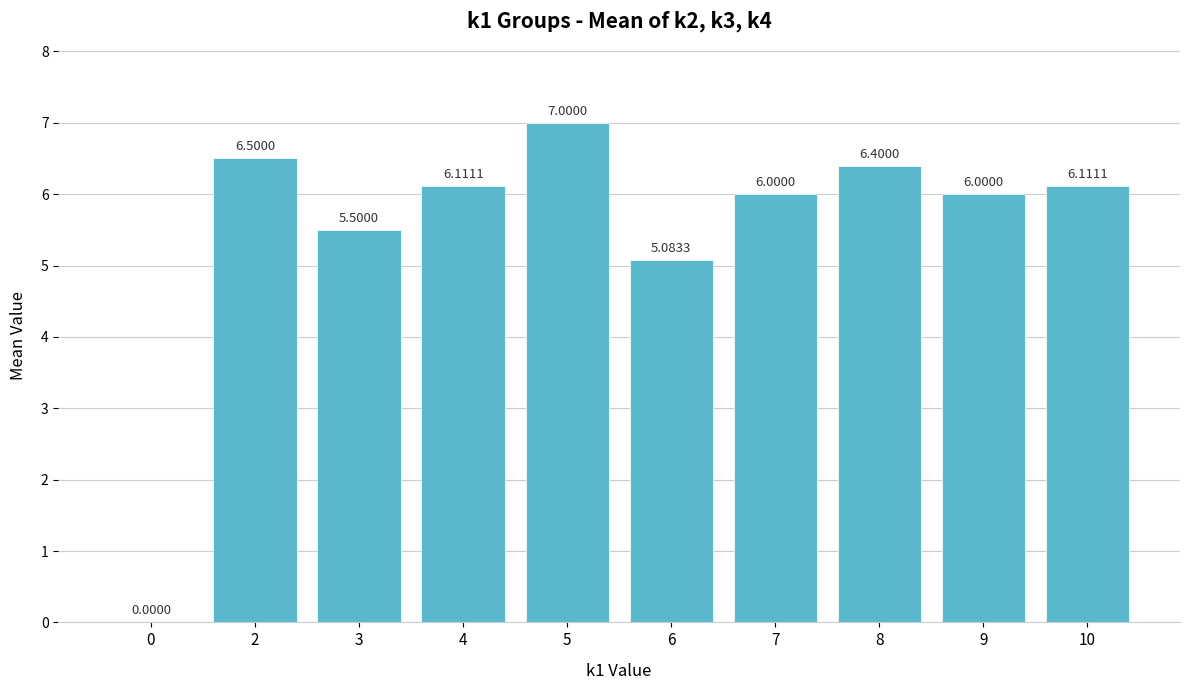

The value at 6 is 8.2. True or false?

False